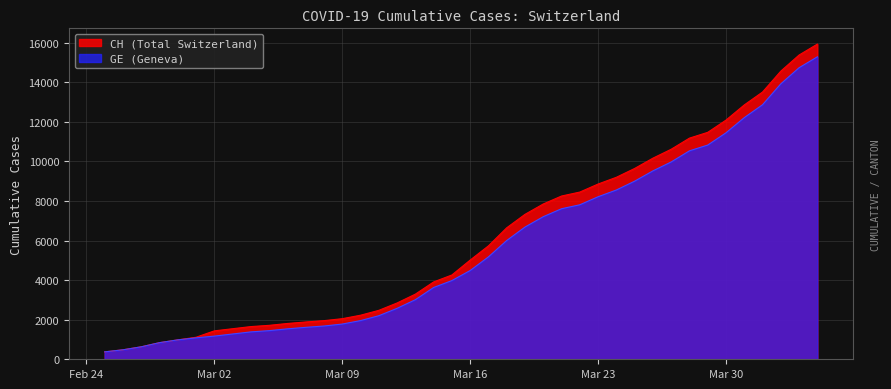

What is the greatest value displayed?

15926